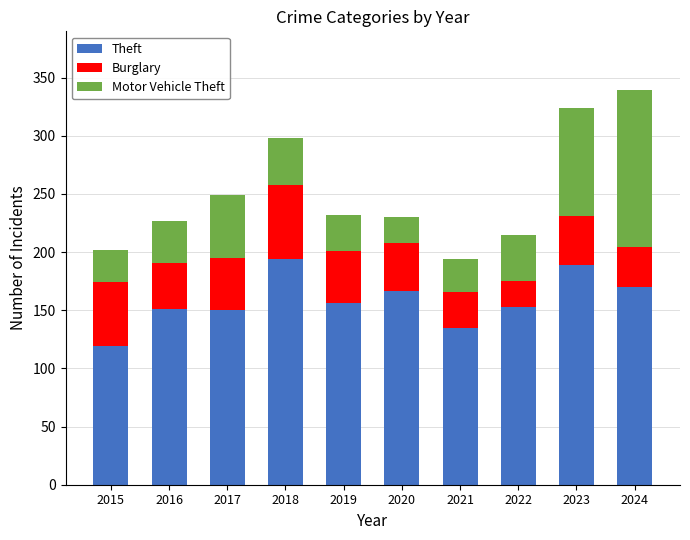

What is the sum of the Theft values at 2017 and 2021?

285